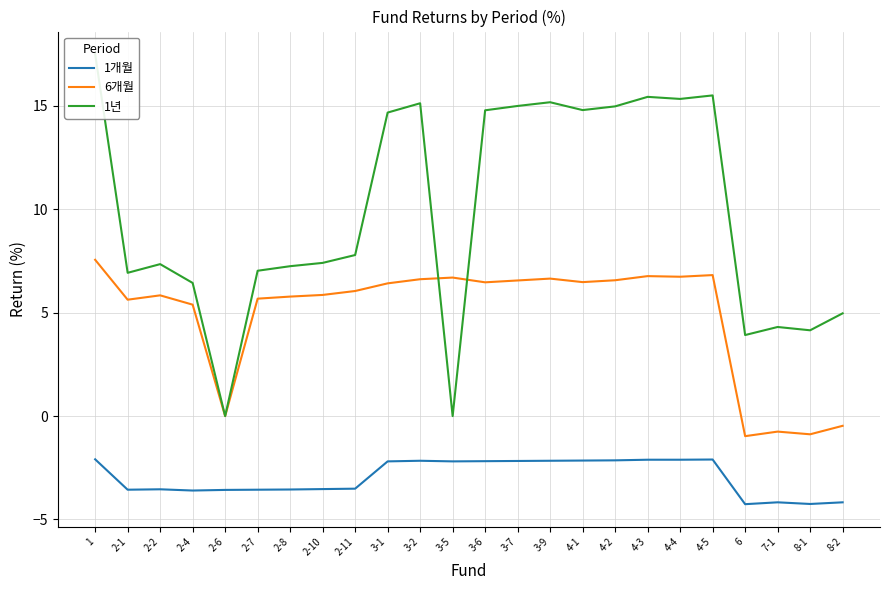

True or false: 1개월 and 1년 cross at least once.

False